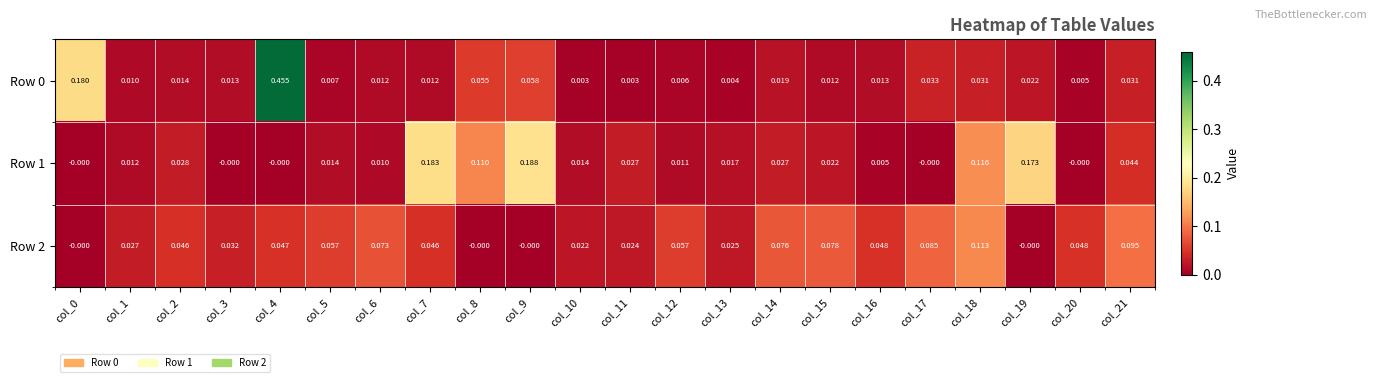

Which category has the highest value across all series?

col_4